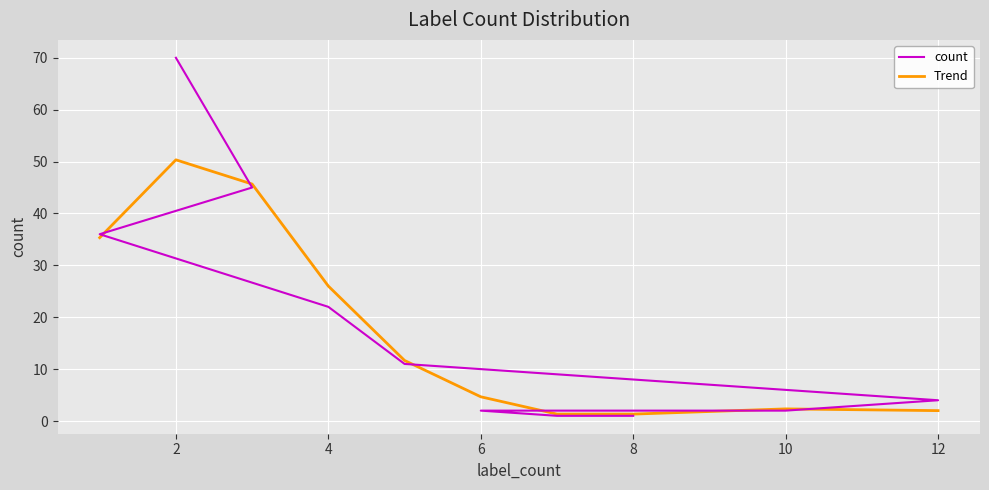

True or false: Trend has a value of 26.0 at 4.

True